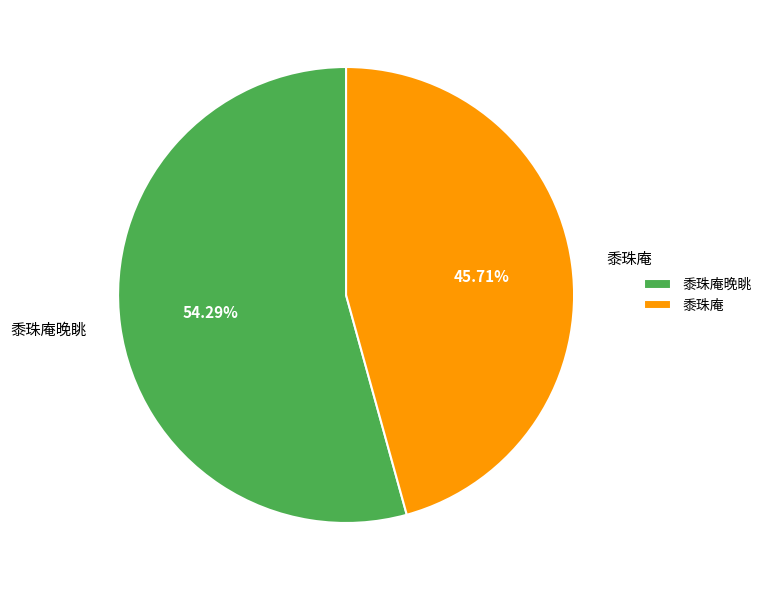

Which has a higher value, 黍珠庵晚眺 or 黍珠庵?

黍珠庵晚眺